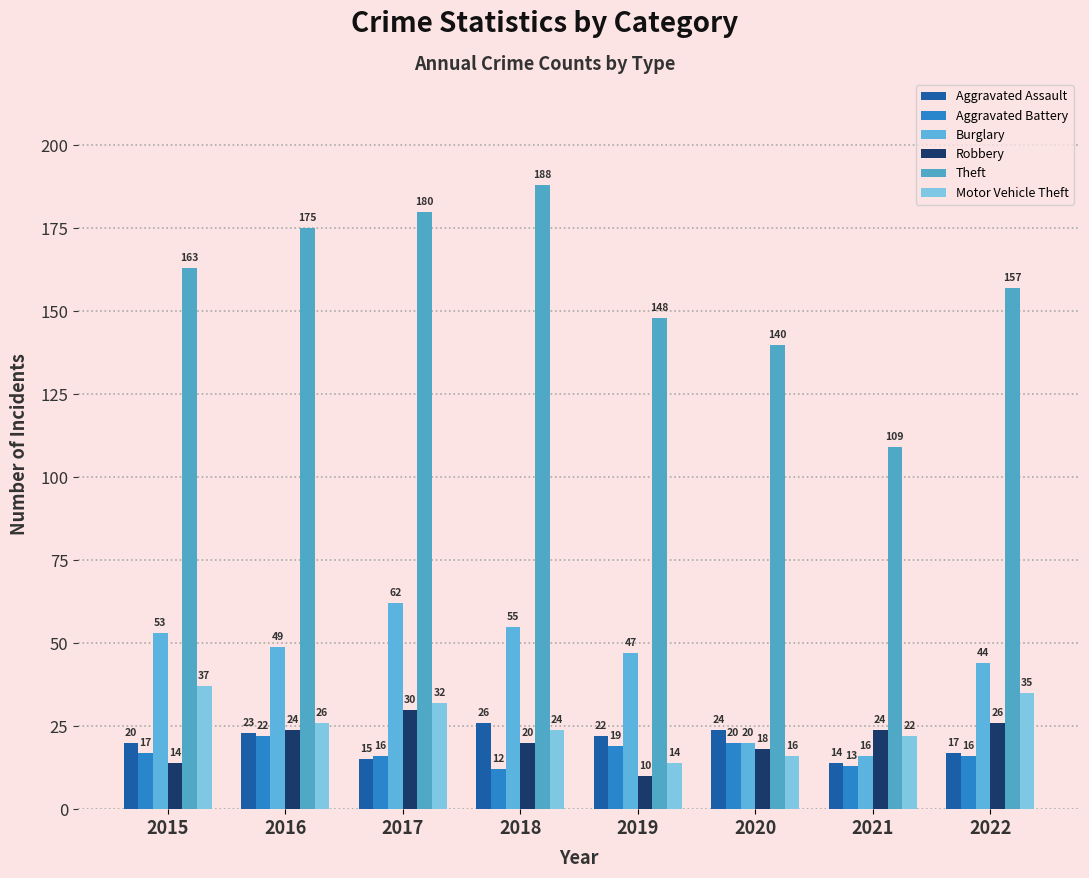

Is it true that Theft equals 180 at 2017?

True